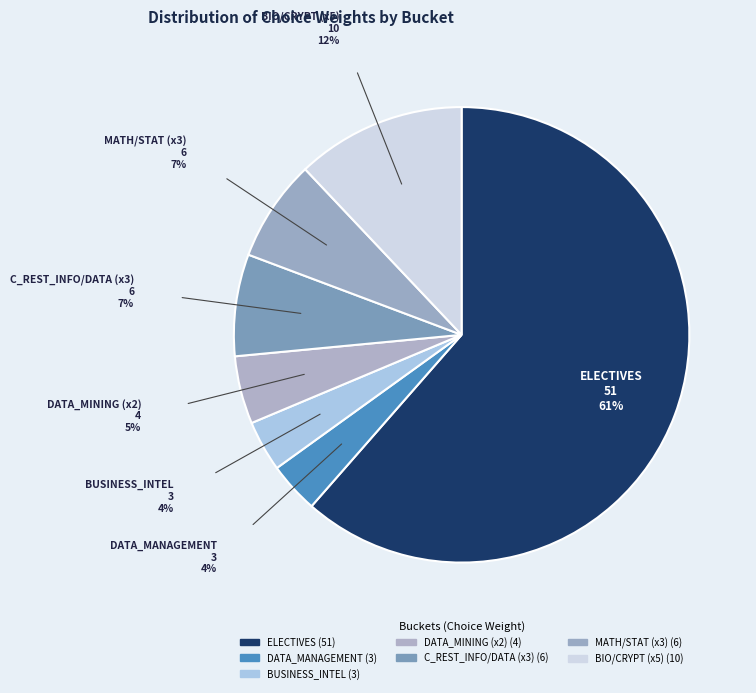

Does any single category account for the majority?

Yes